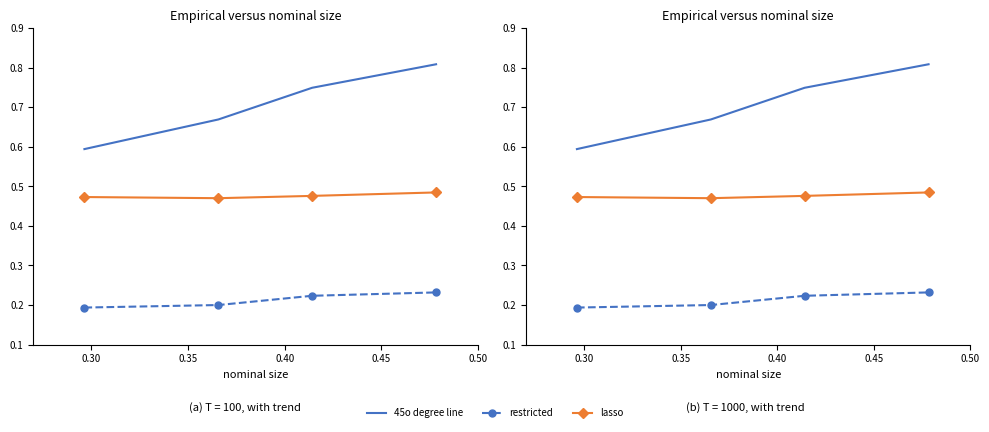

What is the value of the 45o degree line point at the 3rd from the left?

0.7